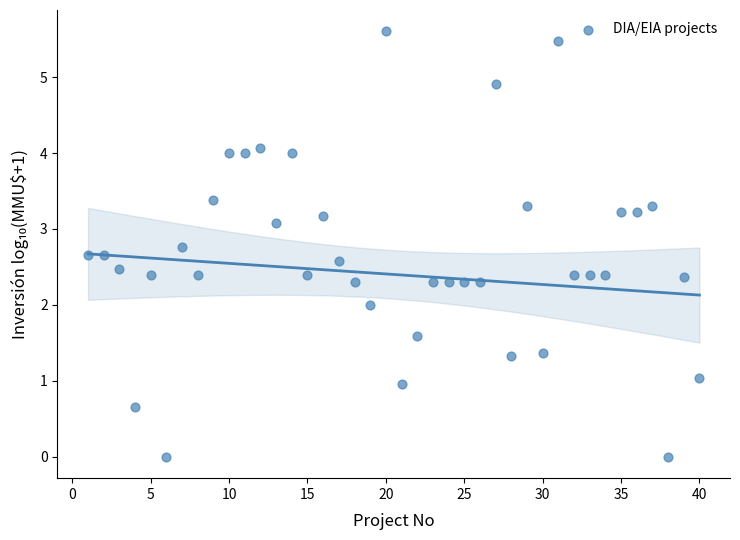

What is the range of Y values (max minus min)?

5.6